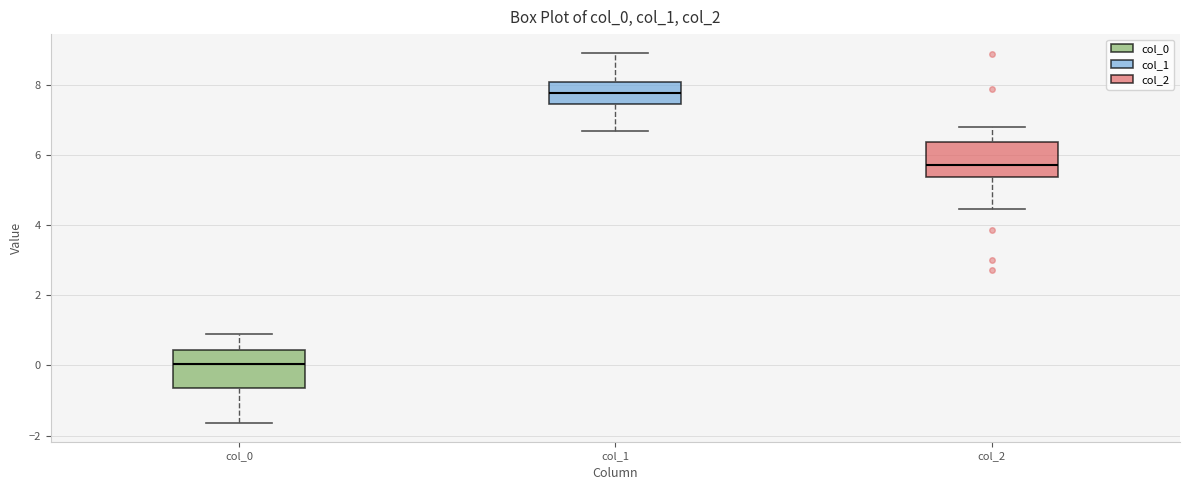

Reading left to right, transcribe this box plot: for each box, give where its median line is, the range the box spans, and where its two whiskers end, as read against the y-axis. The values are not printed on the chart, so give them approximately, as read against the axis.

col_0: median 0.0, box -0.6 to 0.4, whiskers -1.6 to 0.8
col_1: median 7.8, box 7.4 to 8.0, whiskers 6.8 to 9.0
col_2: median 5.8, box 5.4 to 6.4, whiskers 4.4 to 6.8